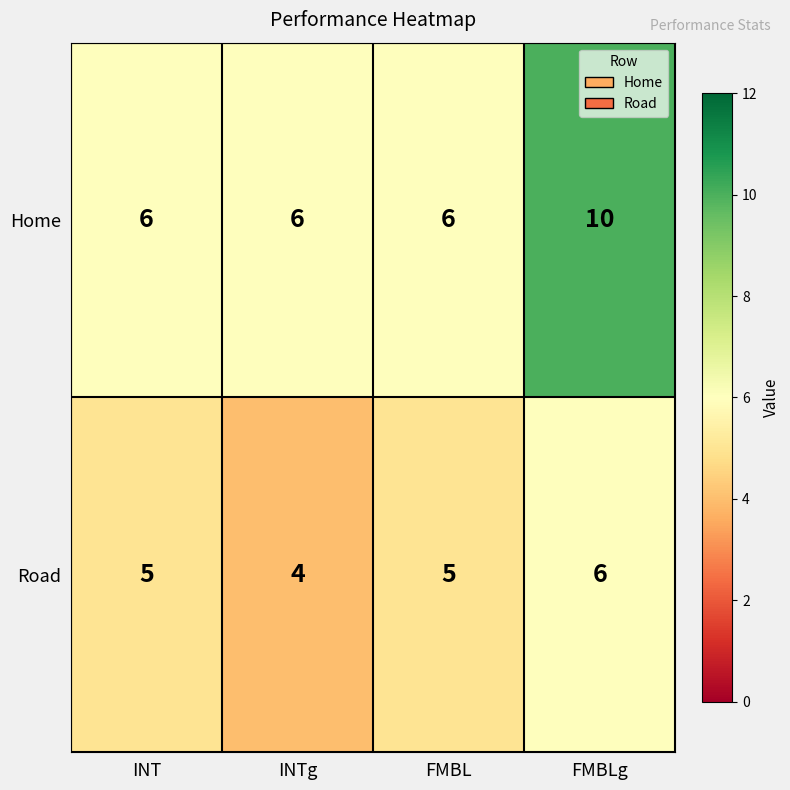

At which category does the chart reach its minimum across all series?

INTg